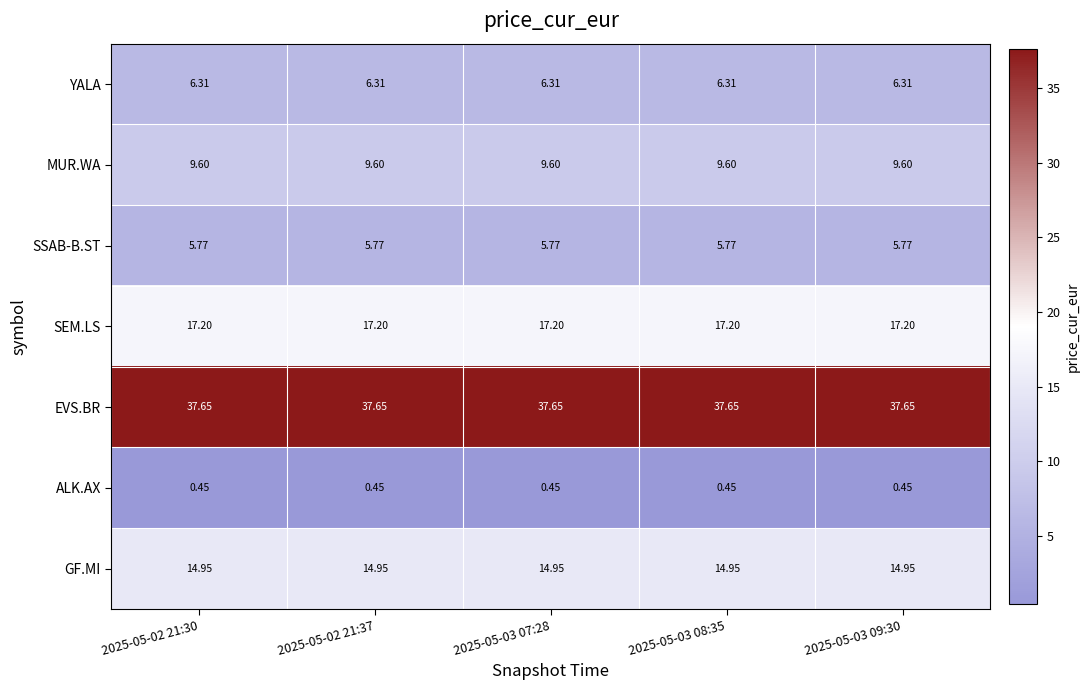

At 2025-05-02 21:37, list the series in order from smallest to largest.

ALK.AX, SSAB-B.ST, YALA, MUR.WA, GF.MI, SEM.LS, EVS.BR